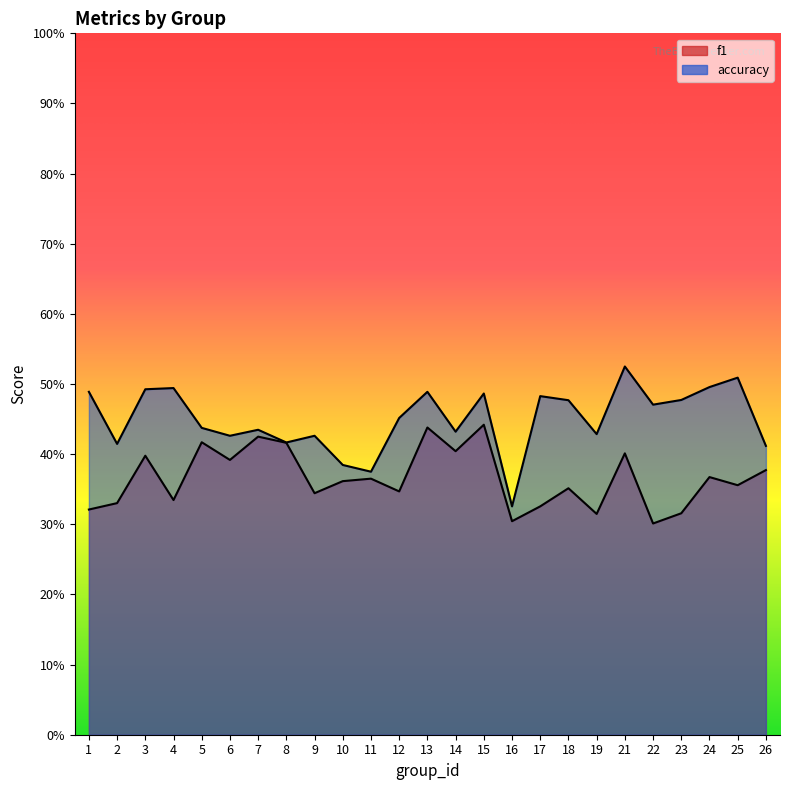

How many interior local valleys does the f1 series have?

9